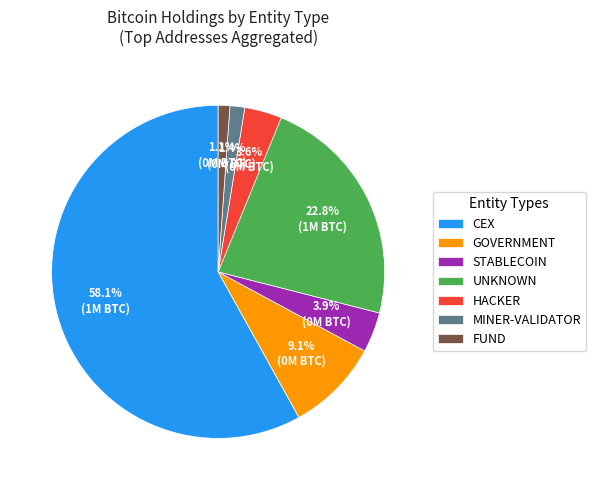

Does any single category account for the majority?

Yes